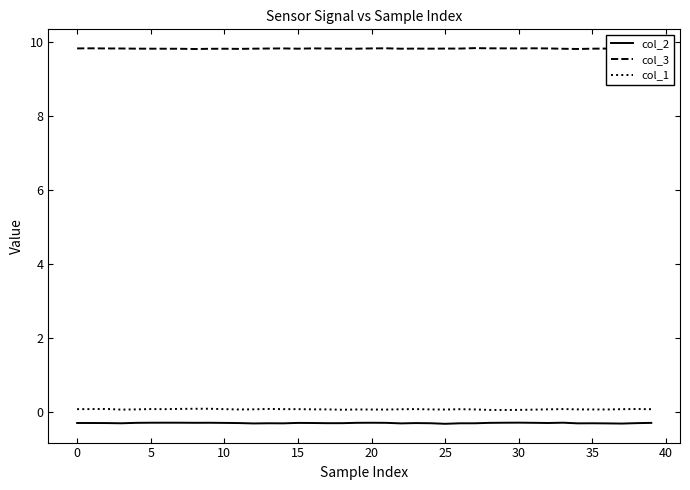

Is the value of col_3 at 28 greater than the value of col_2 at 28?

Yes